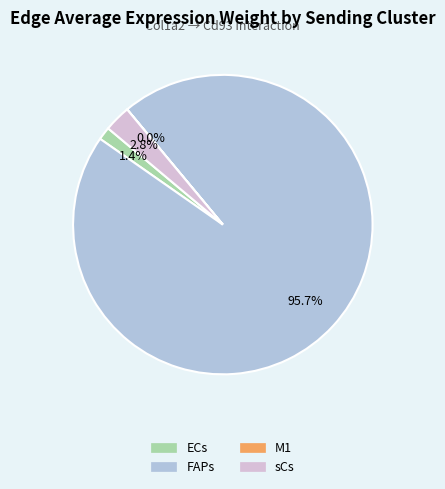

Does FAPs represent more than half of the total?

Yes